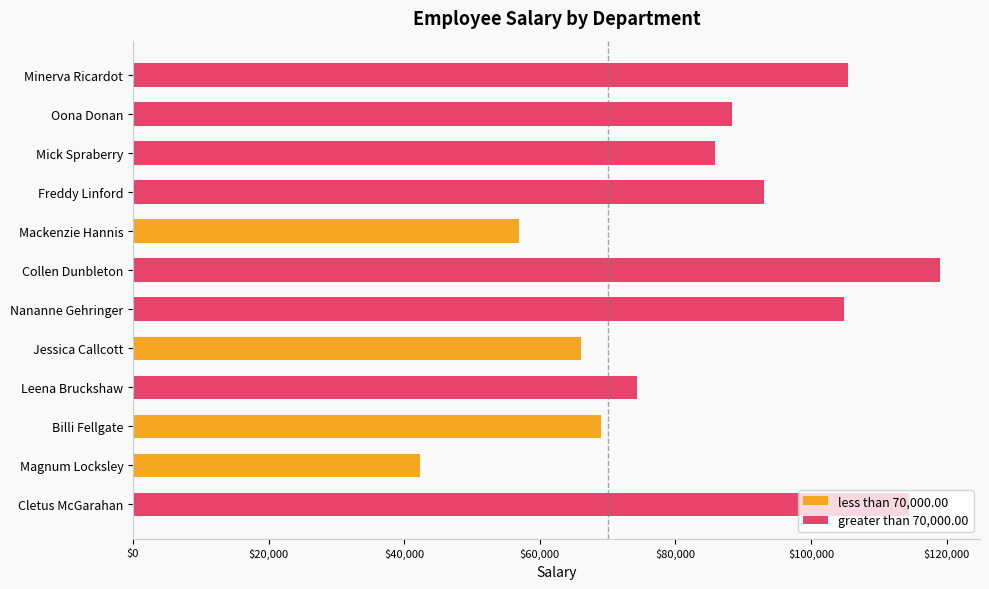

How many values are below 88360?

6